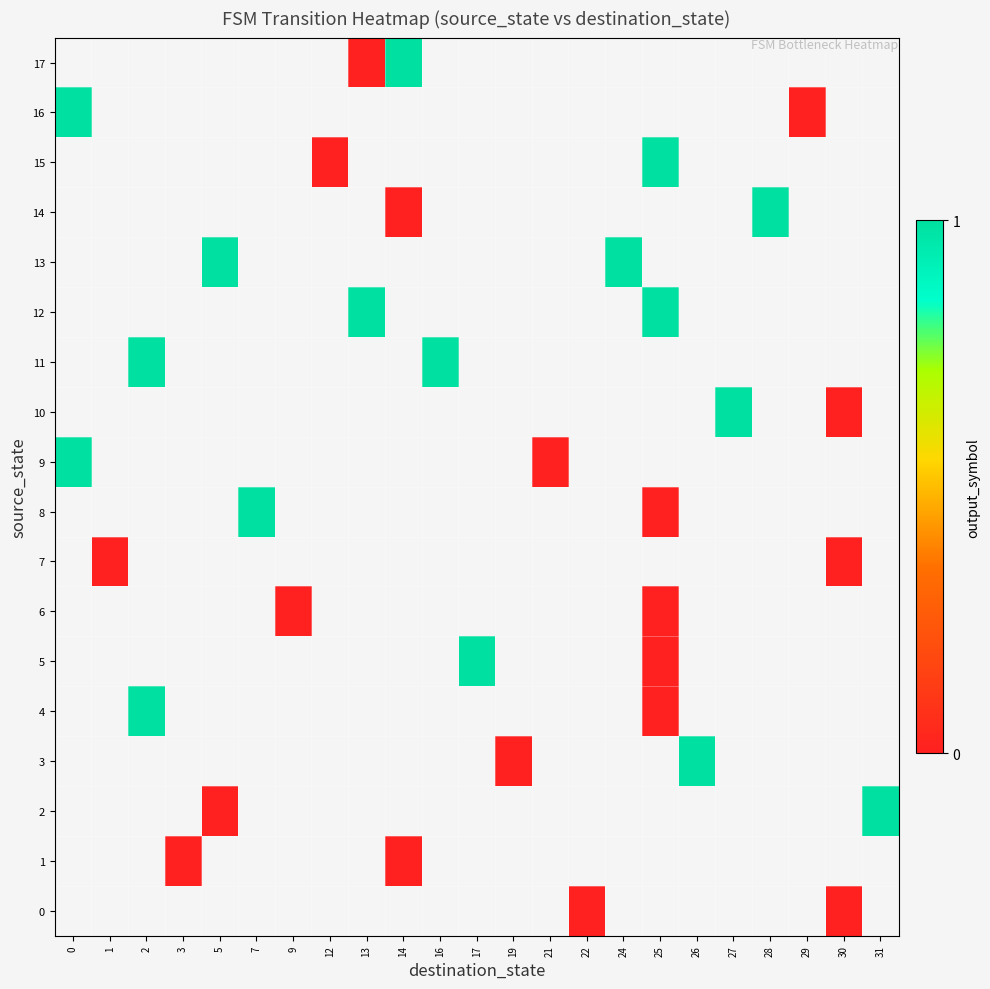

Which has a higher value, 17 or 31?

31